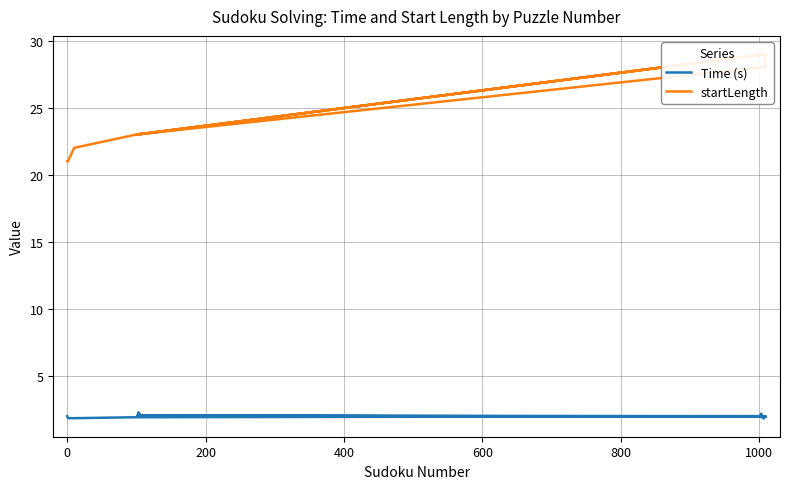

Which series has the largest range (max minus min)?

startLength